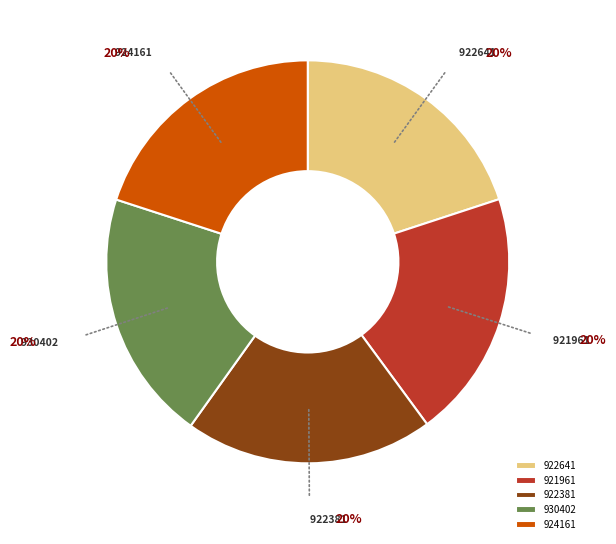

Does any single category account for the majority?

No